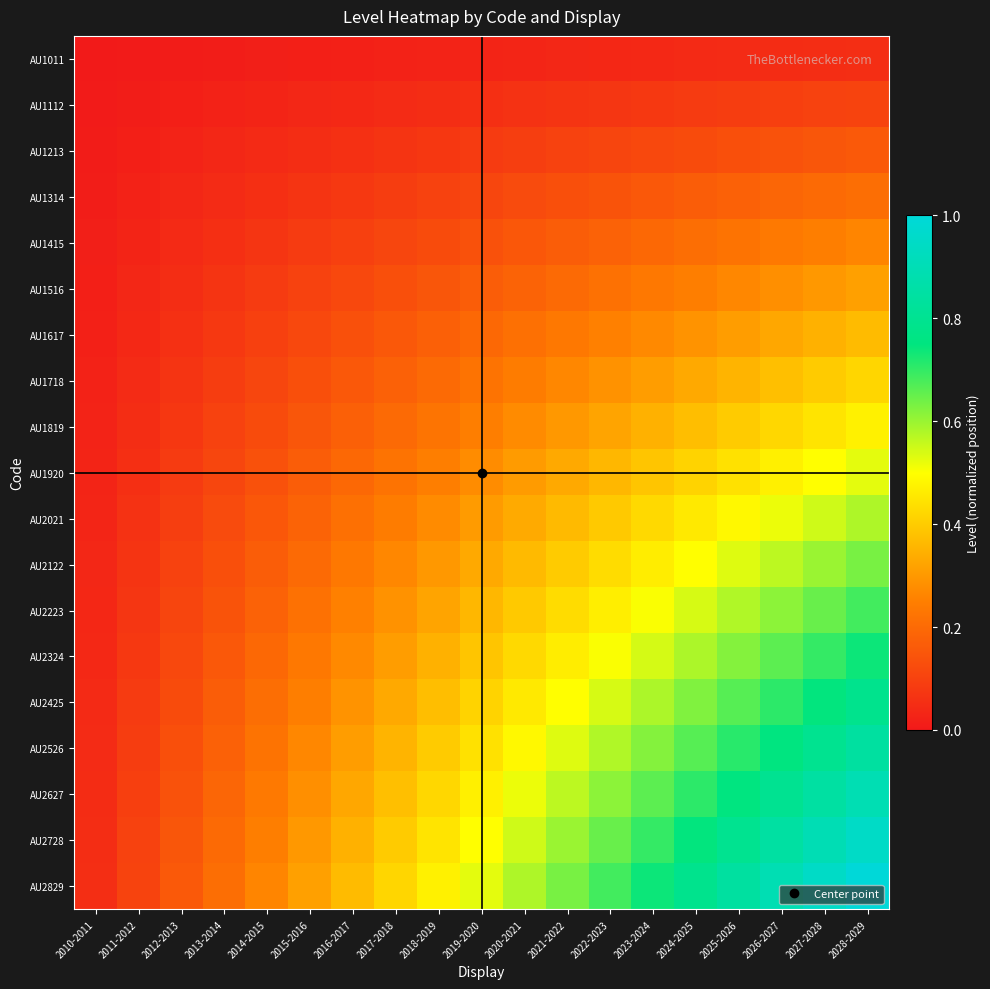

Which series has the largest total across all categories?

AU2829